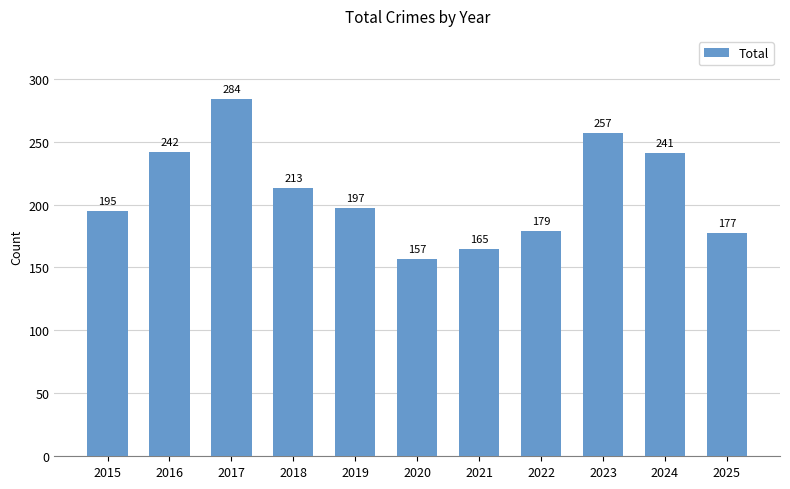

What is the value of the 9th bar from the left?

257